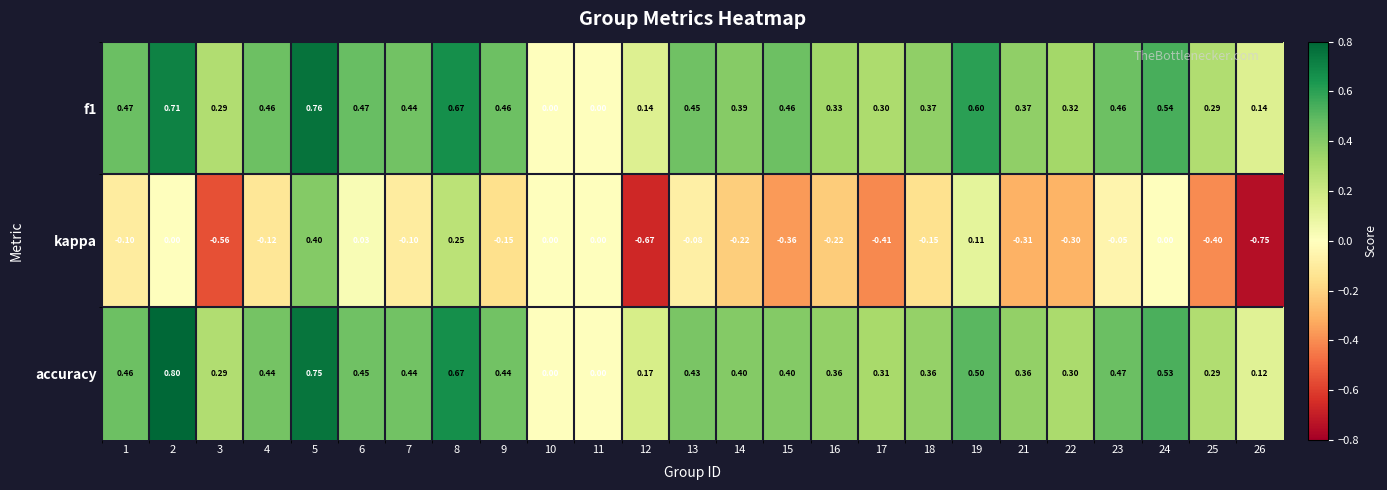

Is the value of kappa at 16 greater than the value of accuracy at 24?

No